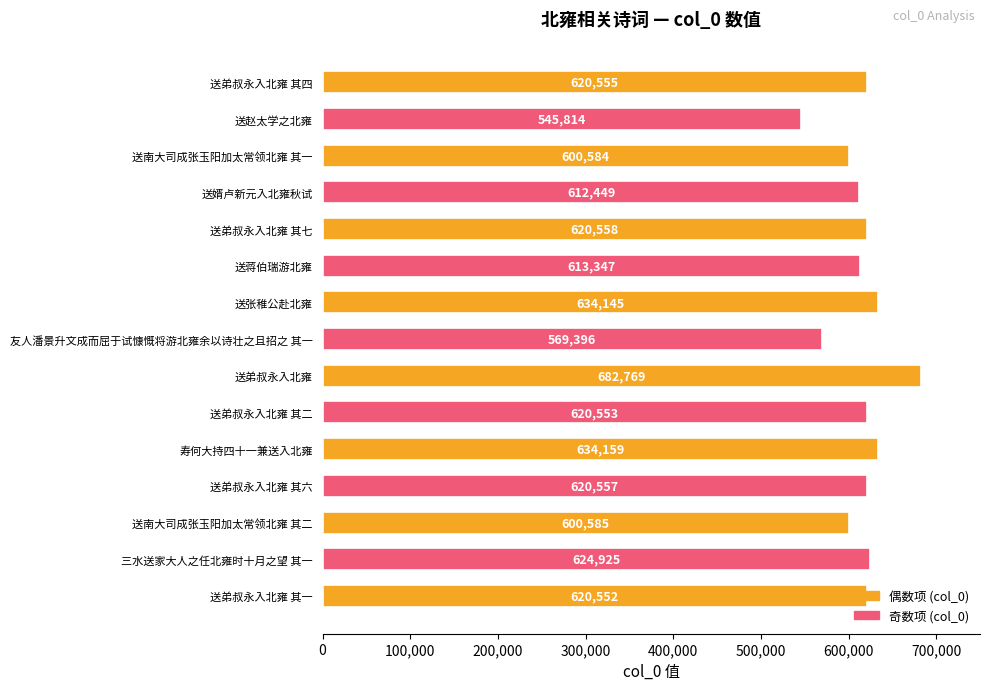

Is it true that the value at 寿何大持四十一兼送入北雍 is 1026561?

False